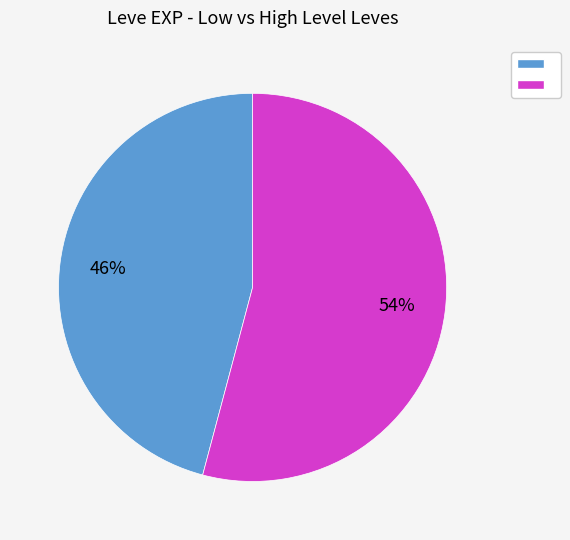

To the nearest percent, what is the difference between the largest and smallest slice percentages?

8%